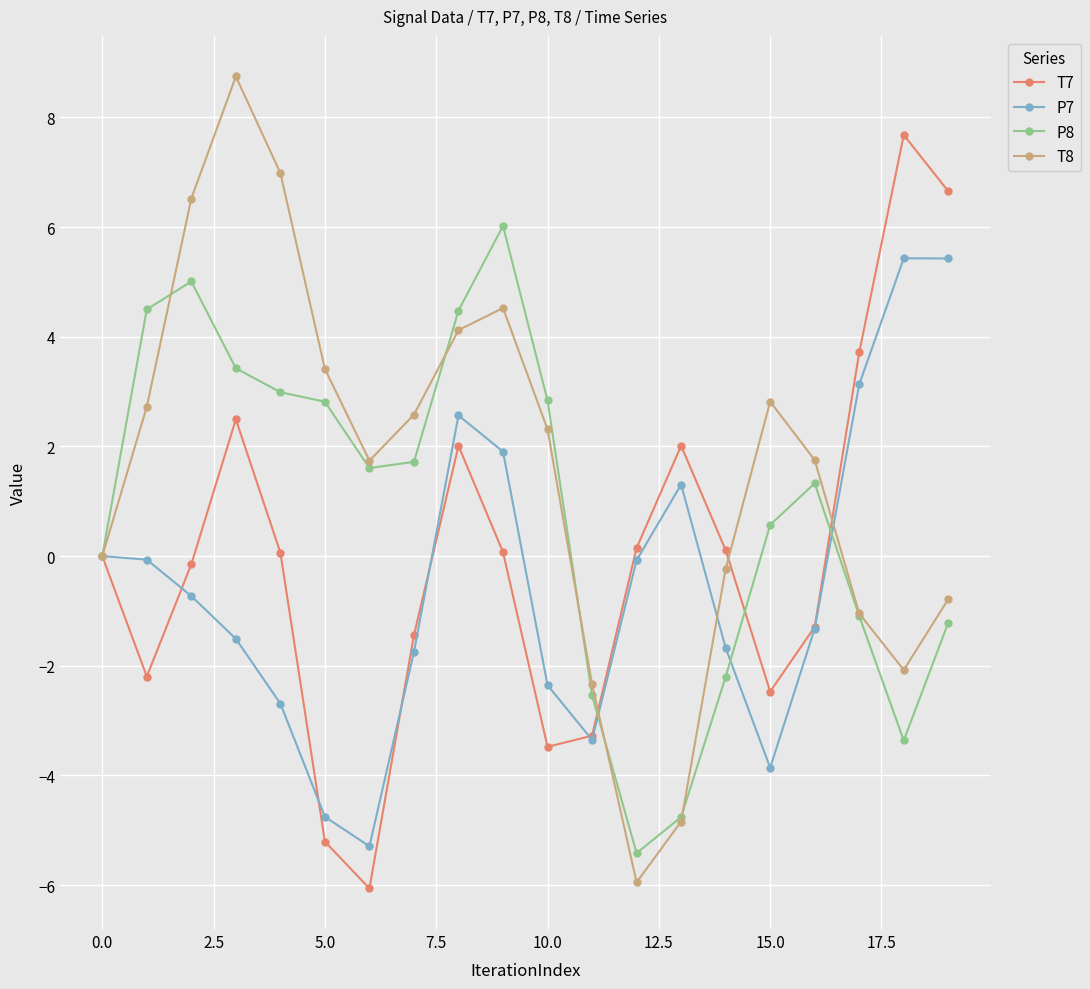

What is the smallest value displayed?

-6.1